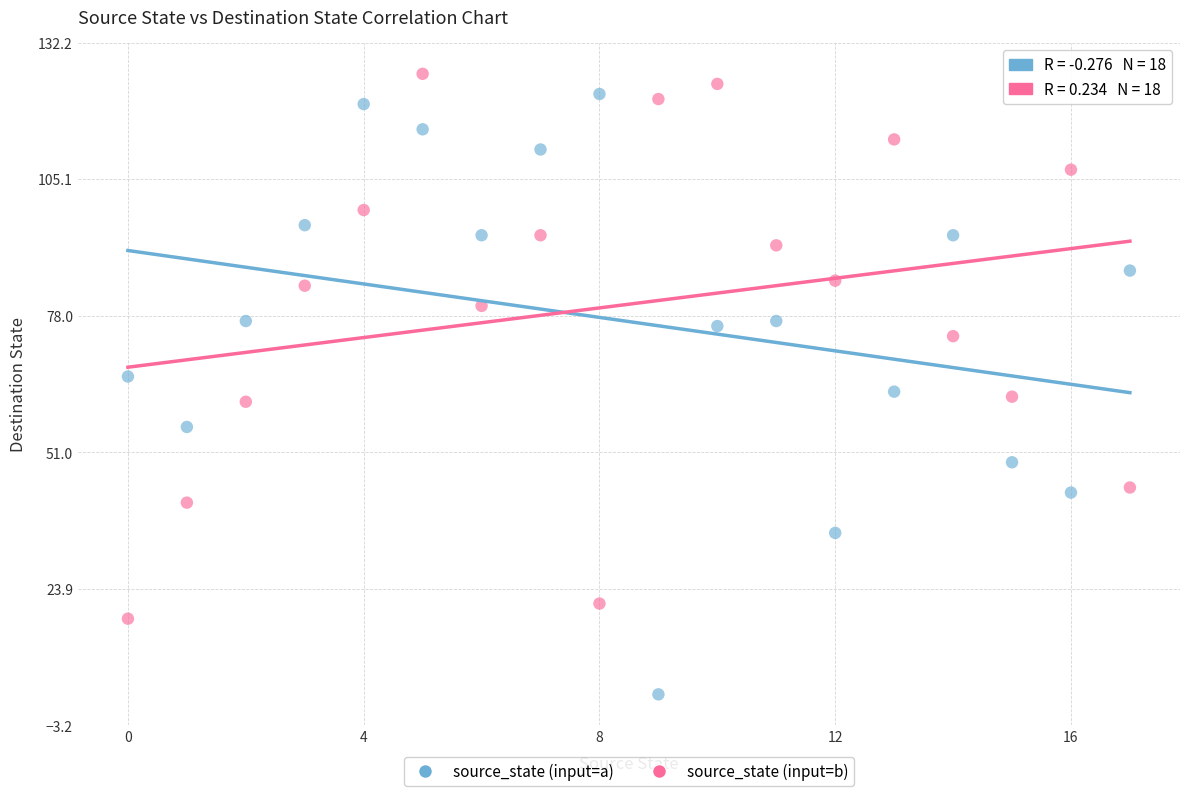

In the source_state (input=b) series, what Y value is closest to 72?

74